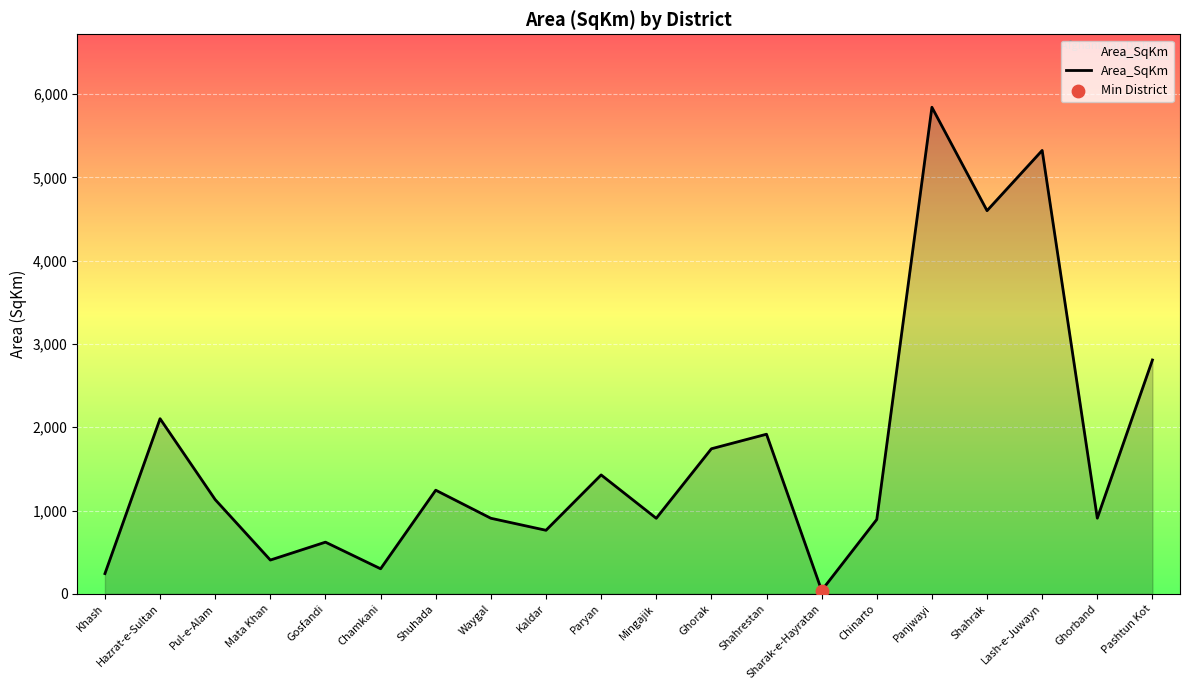

Between Pashtun Kot and Ghorband, which is larger?

Pashtun Kot